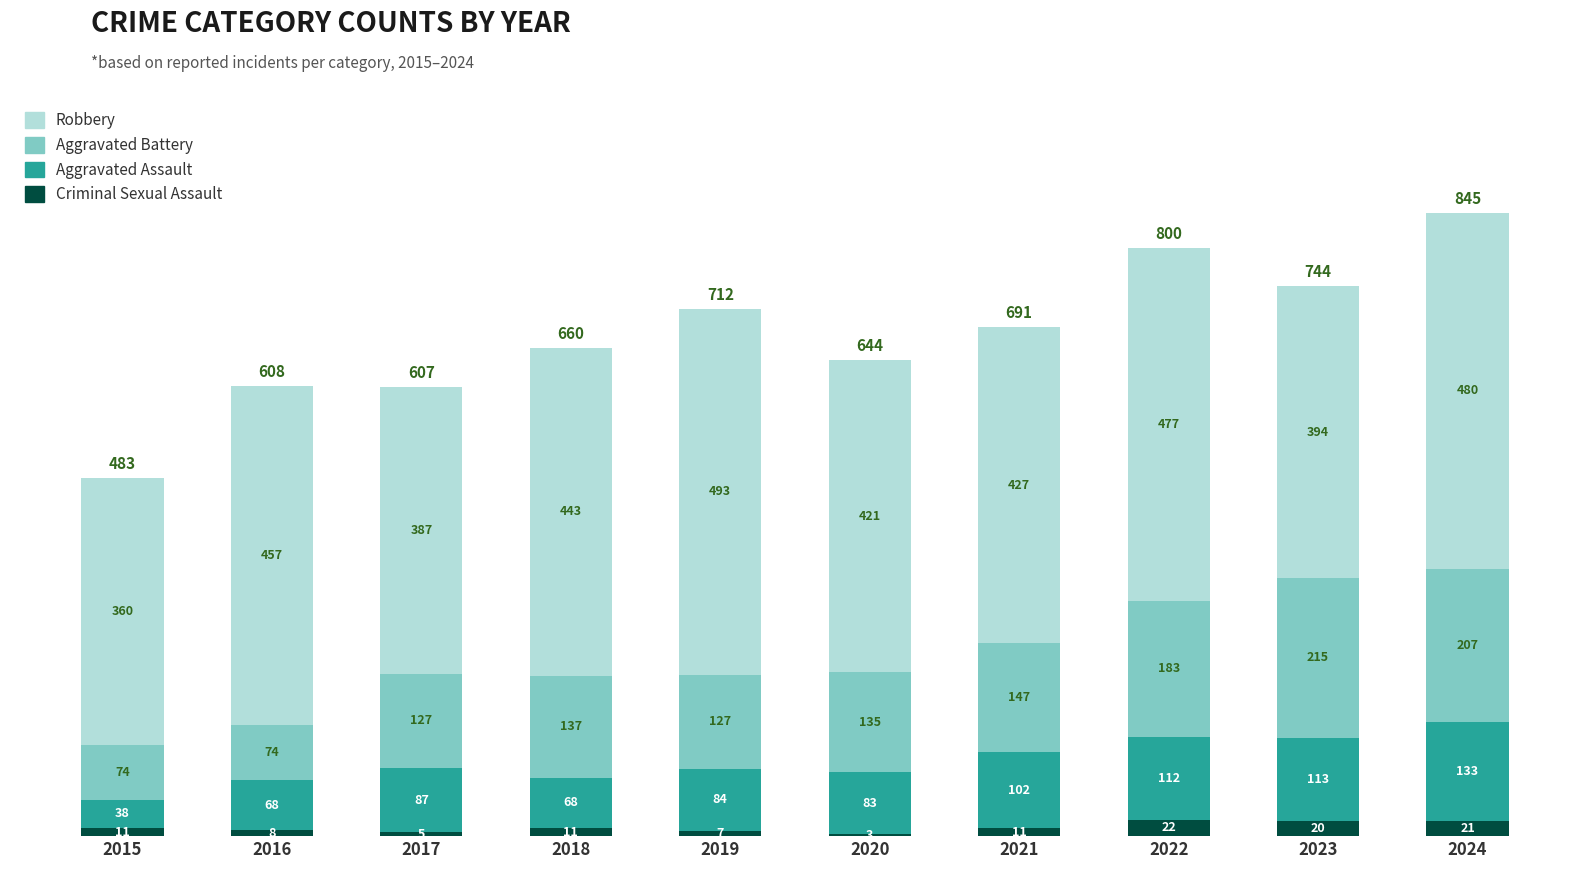

What is the total value across all series at 2022?

794